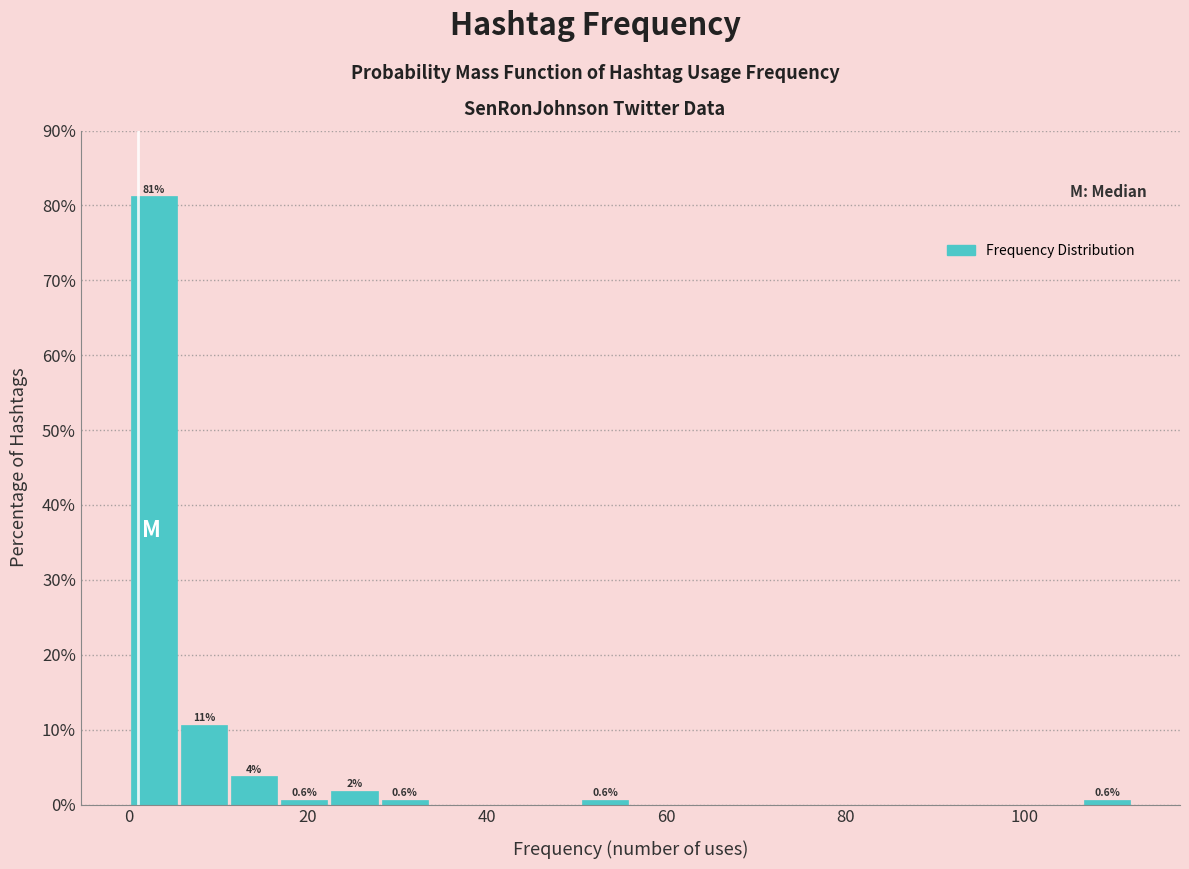

Read against the x-axis, roughly where is the centre of the tallest bar?

2